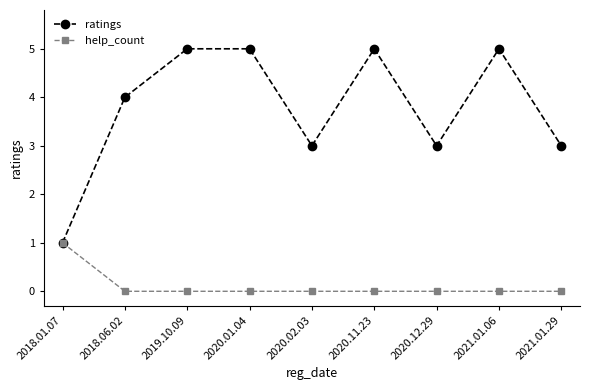

What is the difference between the highest and lowest values at 2021.01.29?

3